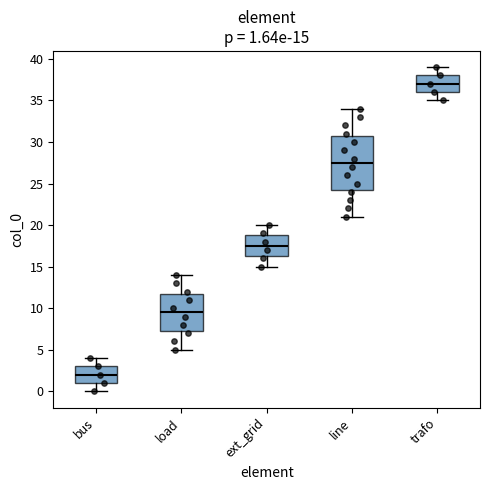

Which box's median line is the highest?

trafo